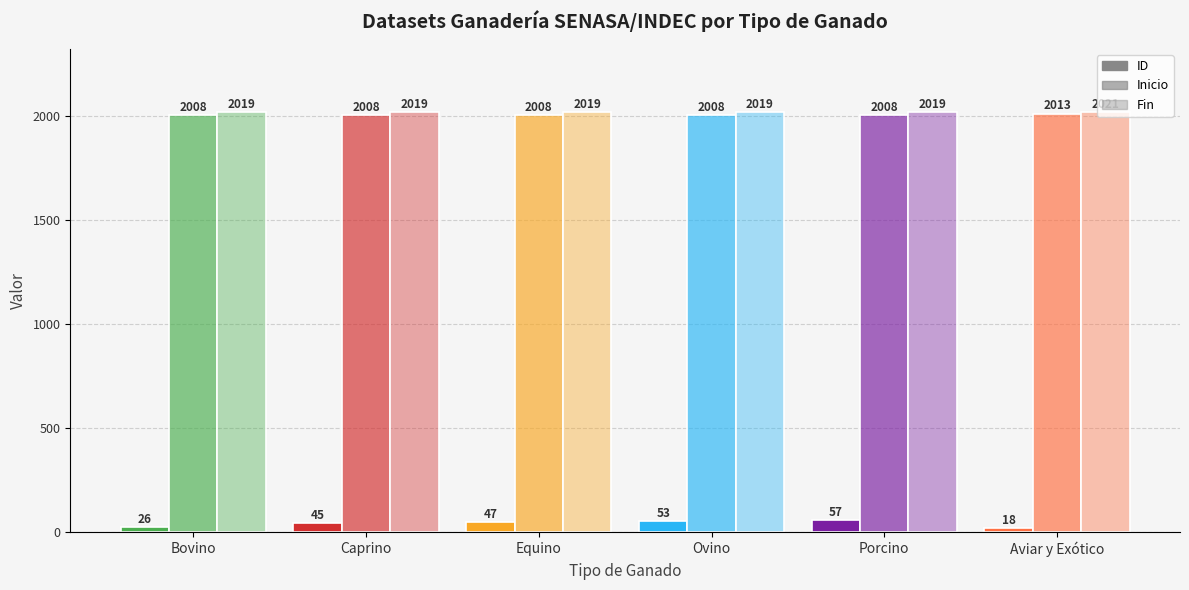

Reading left to right, list all the values displayed in this chart.

ID: Bovino=26	Caprino=45	Equino=47	Ovino=53	Porcino=57	Aviar y Exótico=18
Inicio: Bovino=2008	Caprino=2008	Equino=2008	Ovino=2008	Porcino=2008	Aviar y Exótico=2013
Fin: Bovino=2019	Caprino=2019	Equino=2019	Ovino=2019	Porcino=2019	Aviar y Exótico=2021